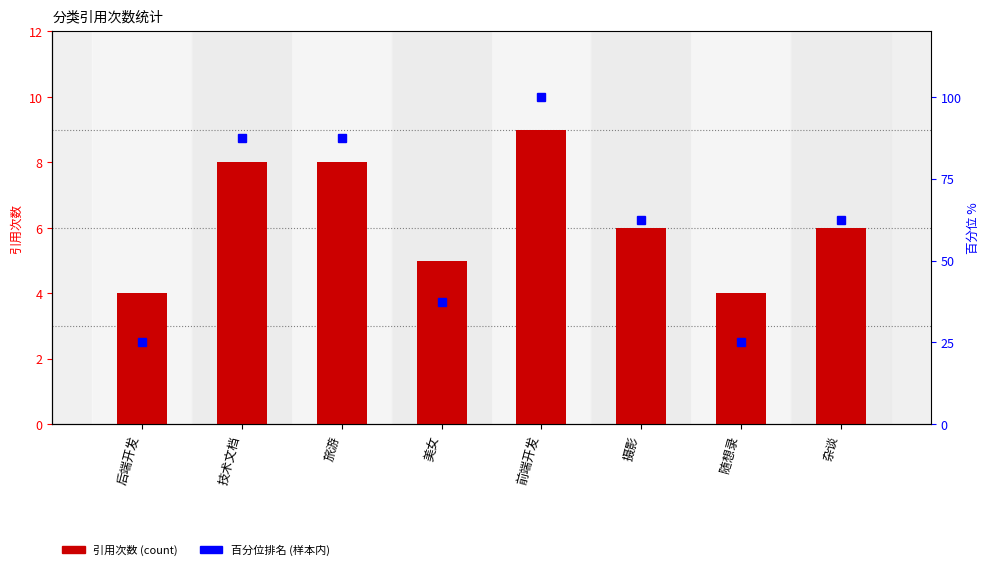

What is the minimum value shown in the chart?

4.0